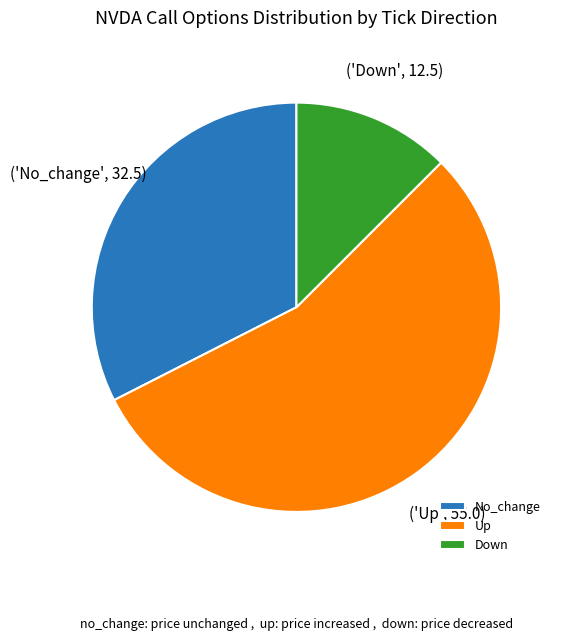

True or false: Down accounts for 12% of the total.

True